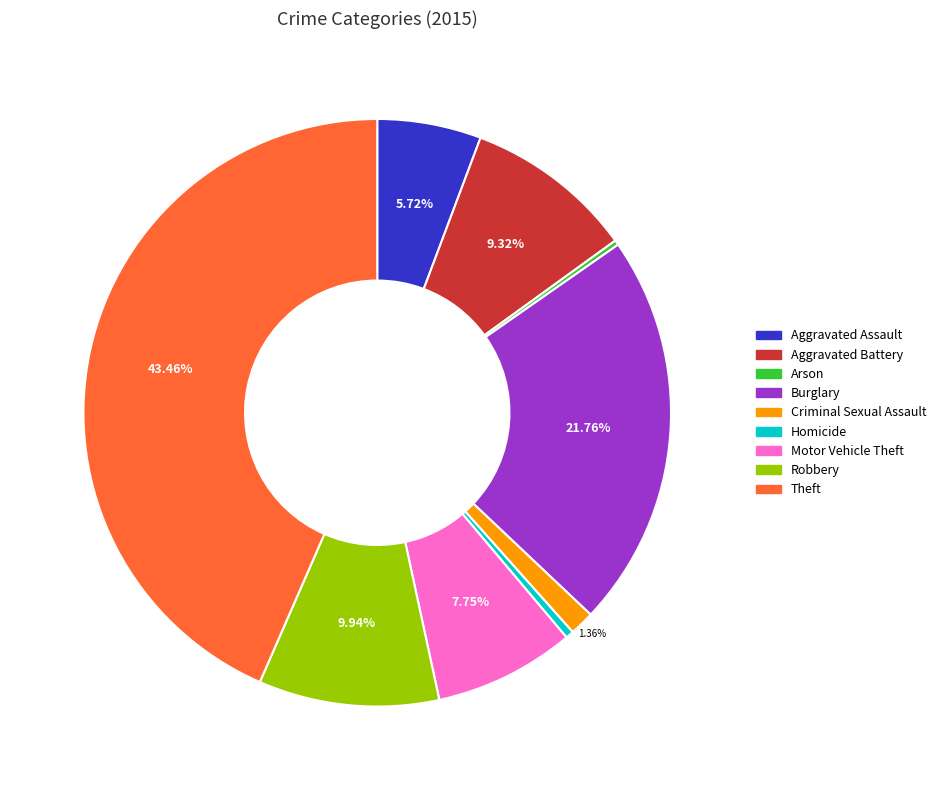

Which has a higher value, Aggravated Battery or Aggravated Assault?

Aggravated Battery